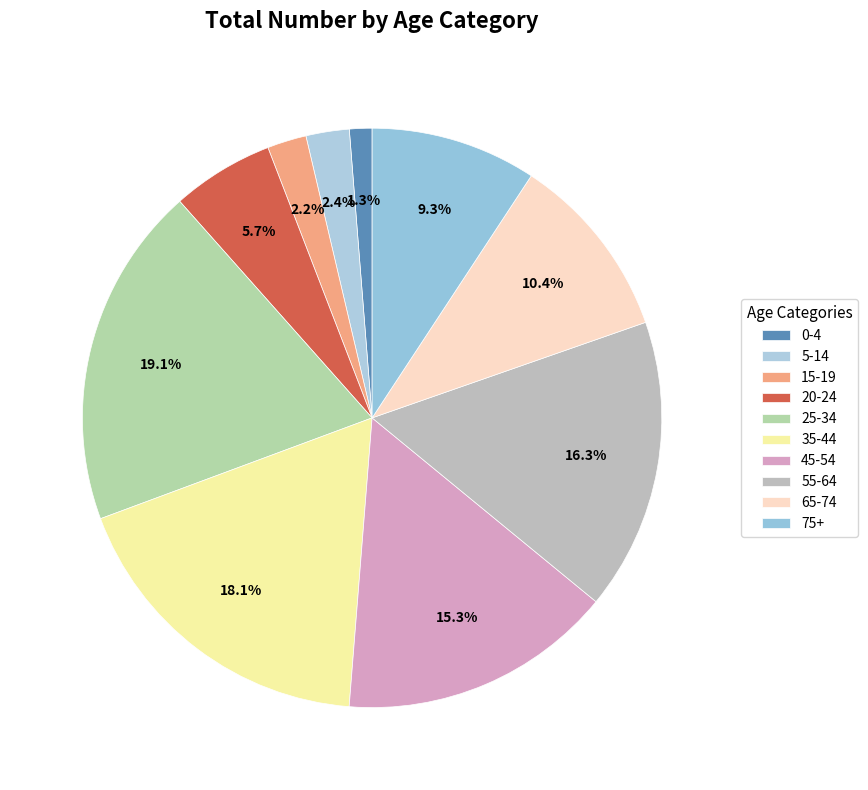

What is the ratio of the value at 55-64 to the value at 65-74?

1.6